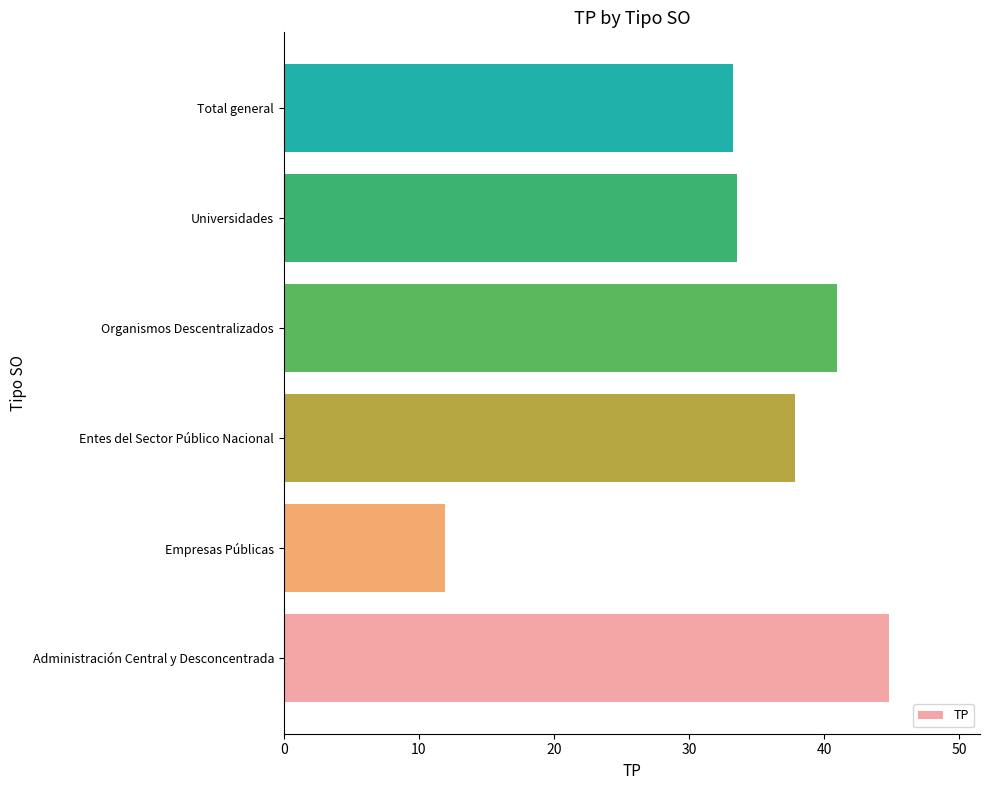

What is the maximum value shown in the chart?

44.8